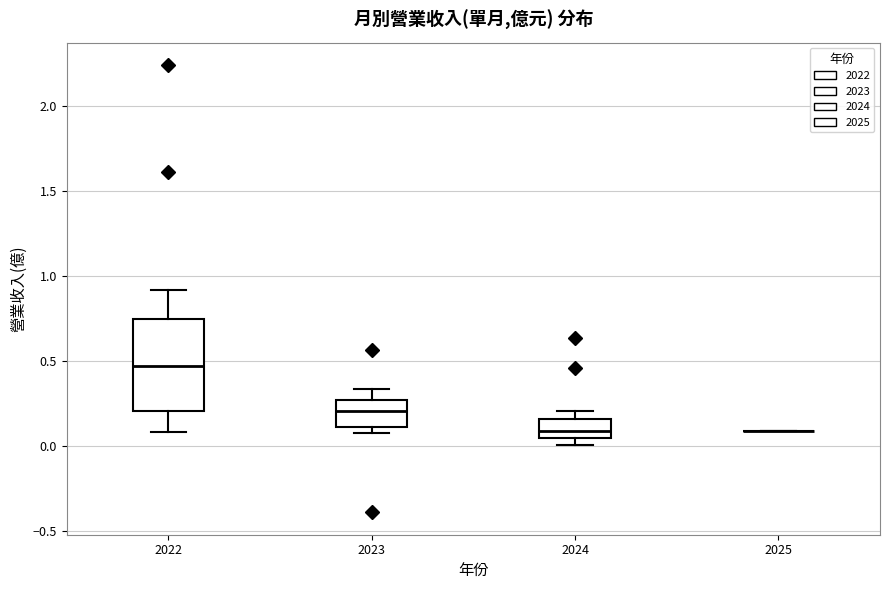

Which box is the tallest, from its lower edge to its upper edge?

2022